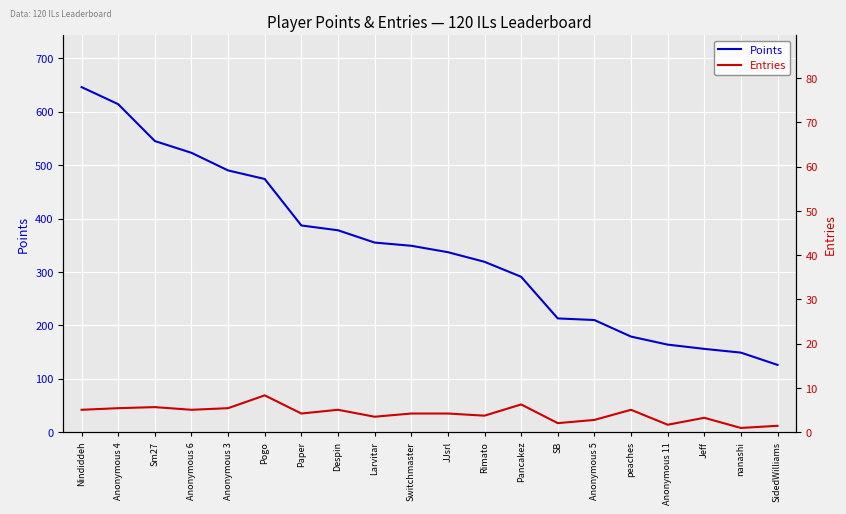

What is the value of the Points point at the 18th from the left?

156